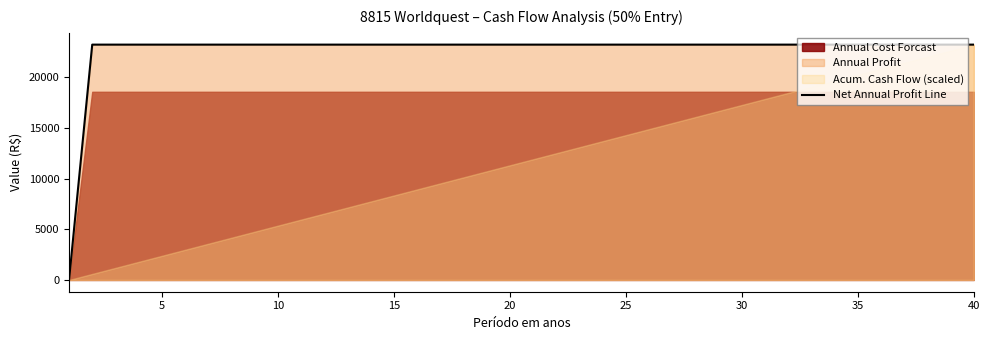

True or false: the data shows 41304 at 17.

False